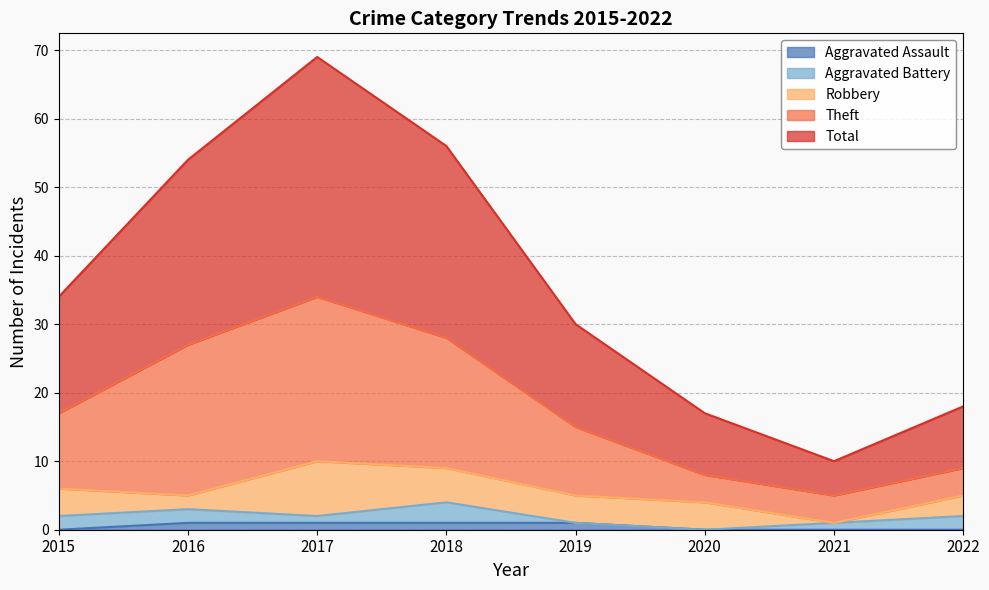

At which label is Total closest to 39?

2015